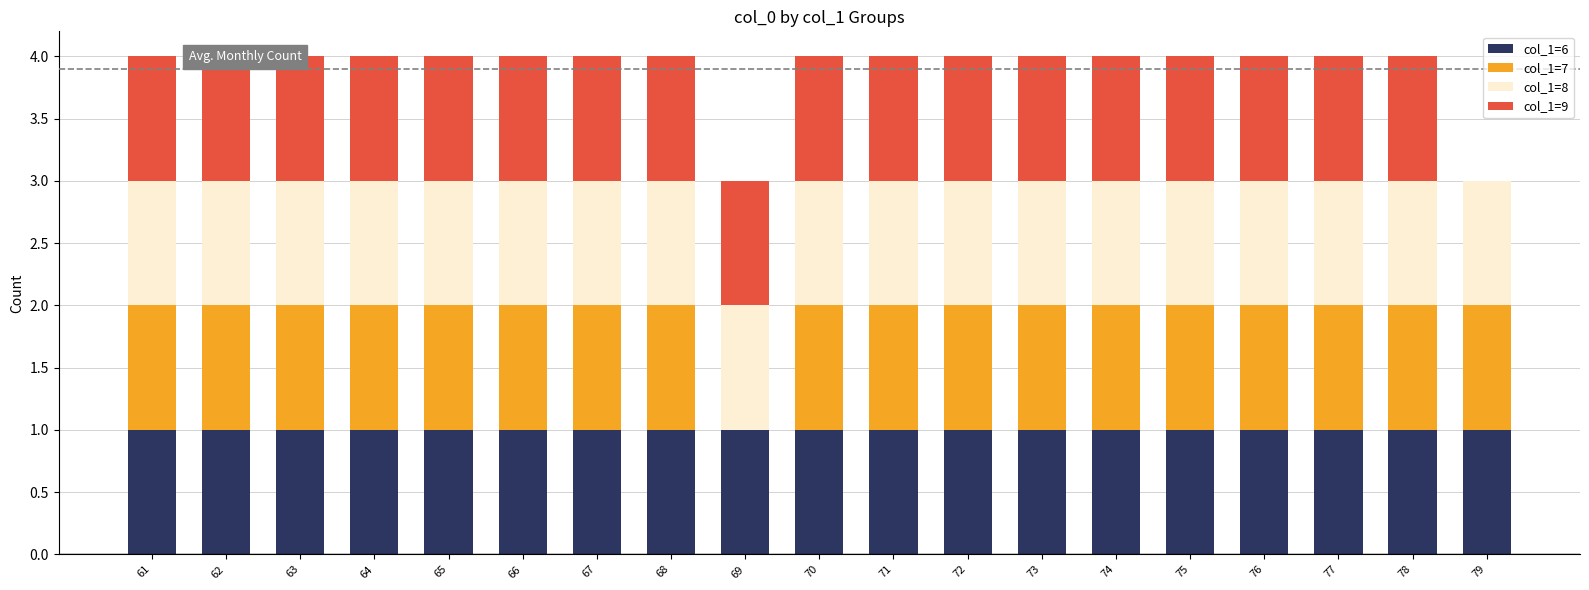

Between 64 and 79, which series saw the biggest shift?

col_1=9